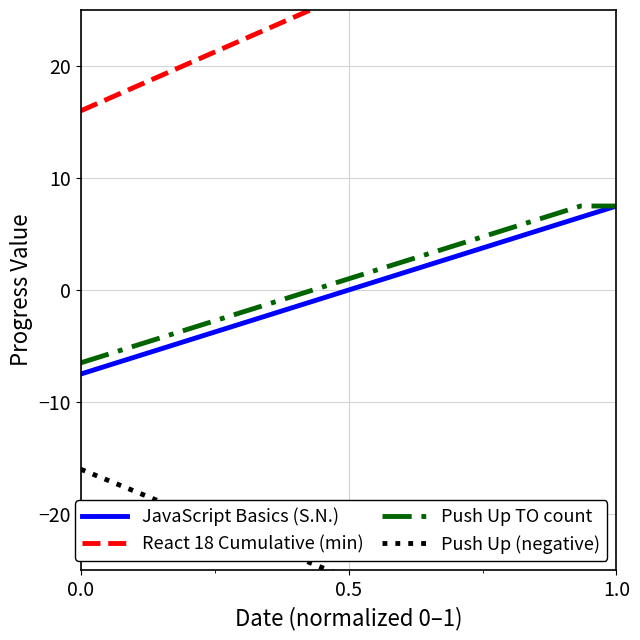

Is it true that Push Up TO count equals -6.5 at 0.0?

True